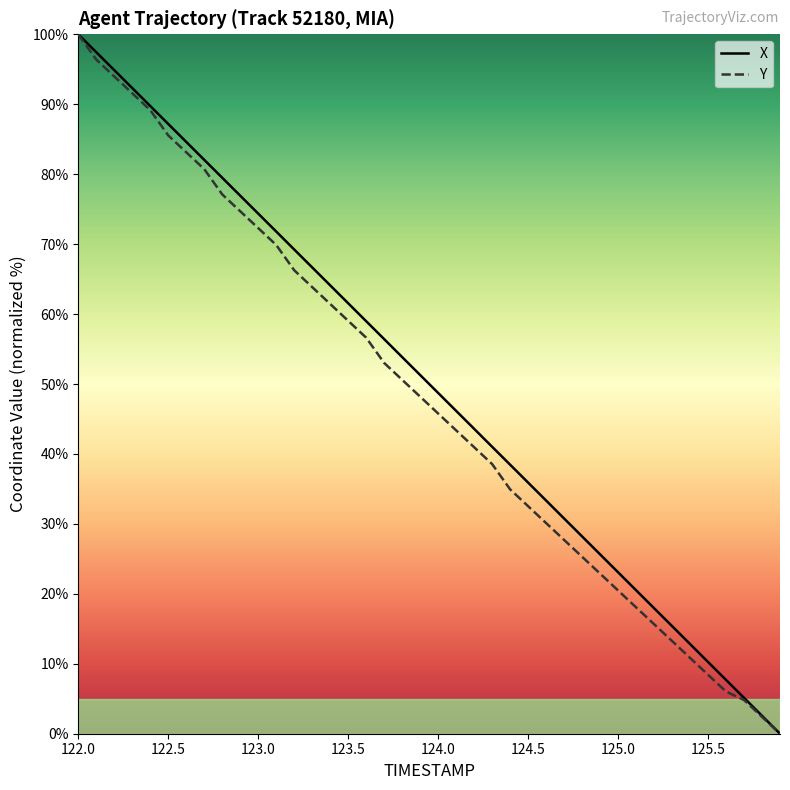

What is the maximum value for Y?

100.0